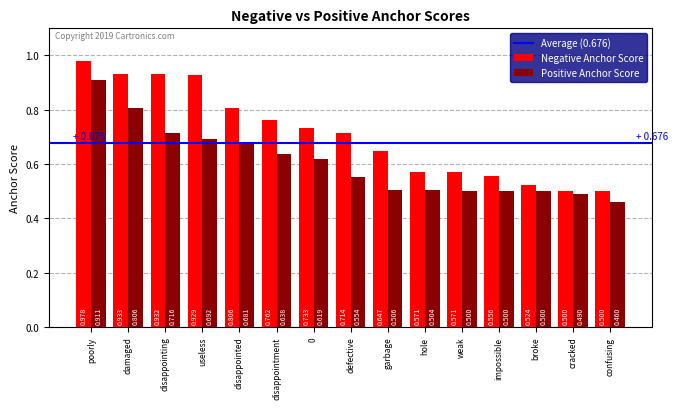

At which label does Positive Anchor Score reach its minimum?

confusing